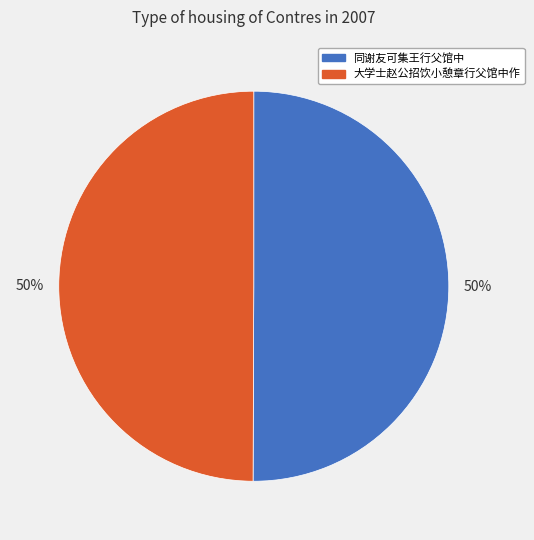

Do 同谢友可集王行父馆中 and 大学士赵公招饮小憩章行父馆中作 together represent more than half of the pie?

Yes